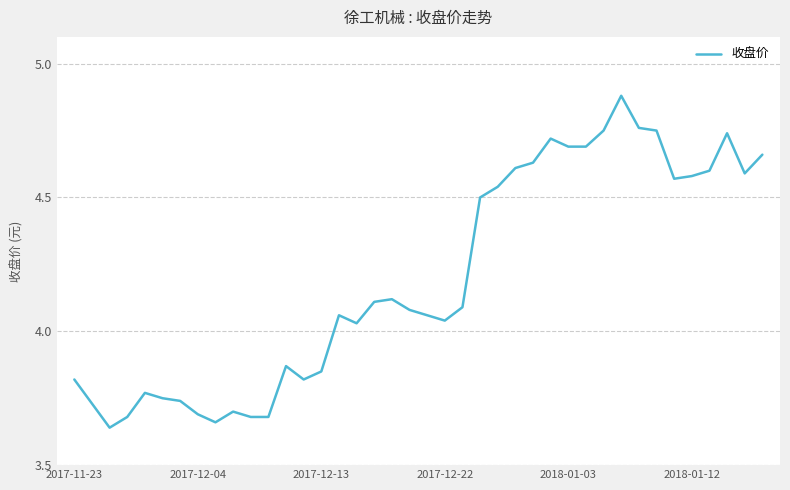

How many lines are shown in the chart?

1